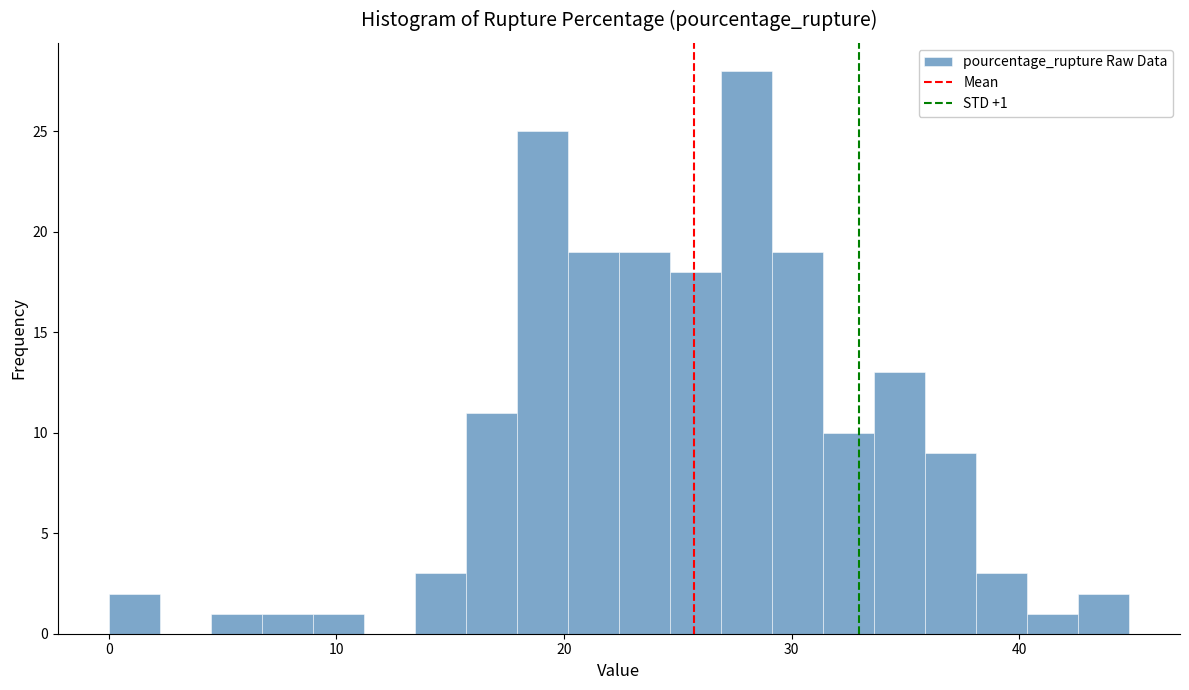

Around what value on the x-axis is the tallest bar? Give the approximate position of its centre, as read against the axis.

28